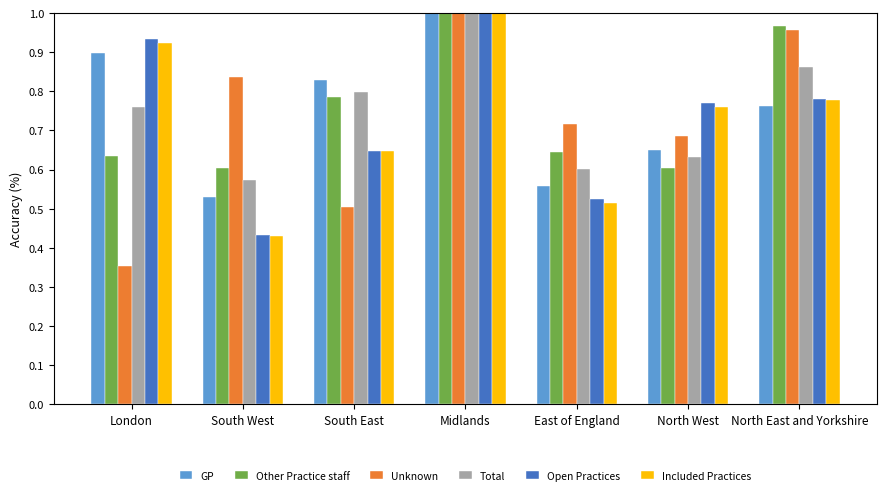

What are all the series names shown in the legend?

GP, Other Practice staff, Unknown, Total, Open Practices, Included Practices